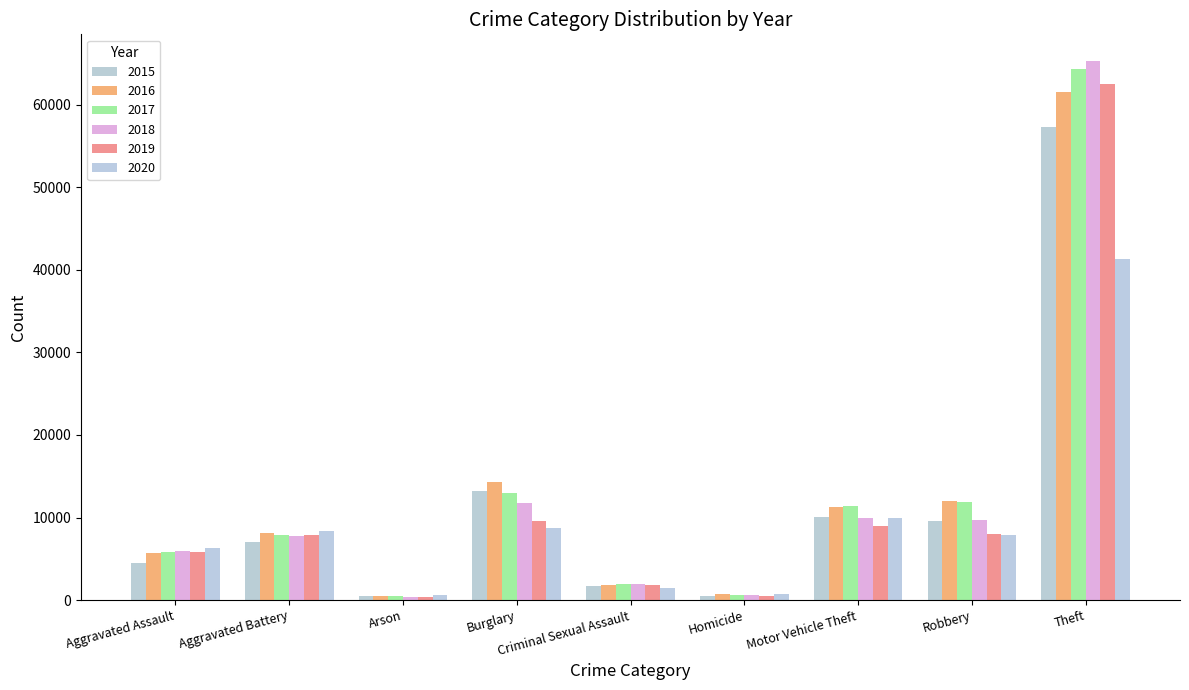

The value of 2018 at Theft is 13660. True or false?

False